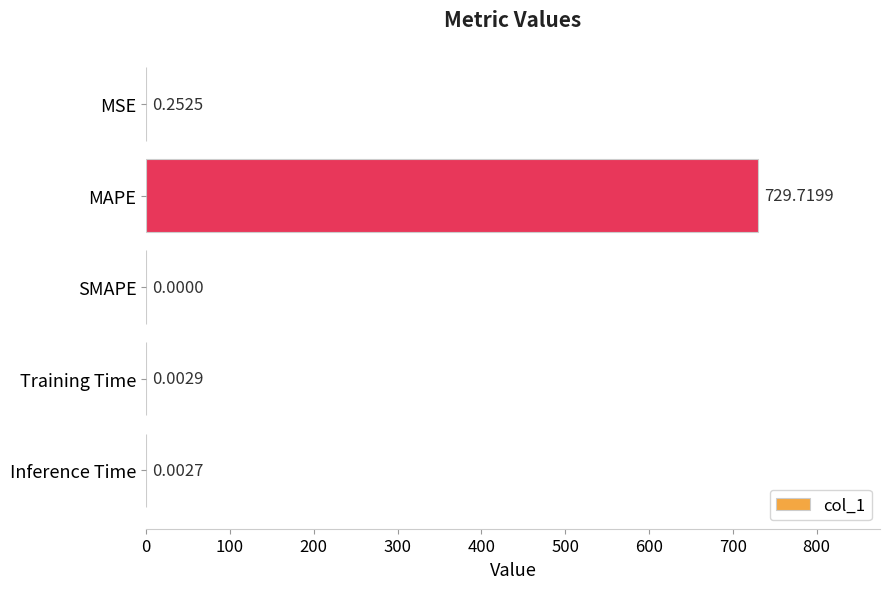

What is the change in value from MAPE to SMAPE?

-729.7